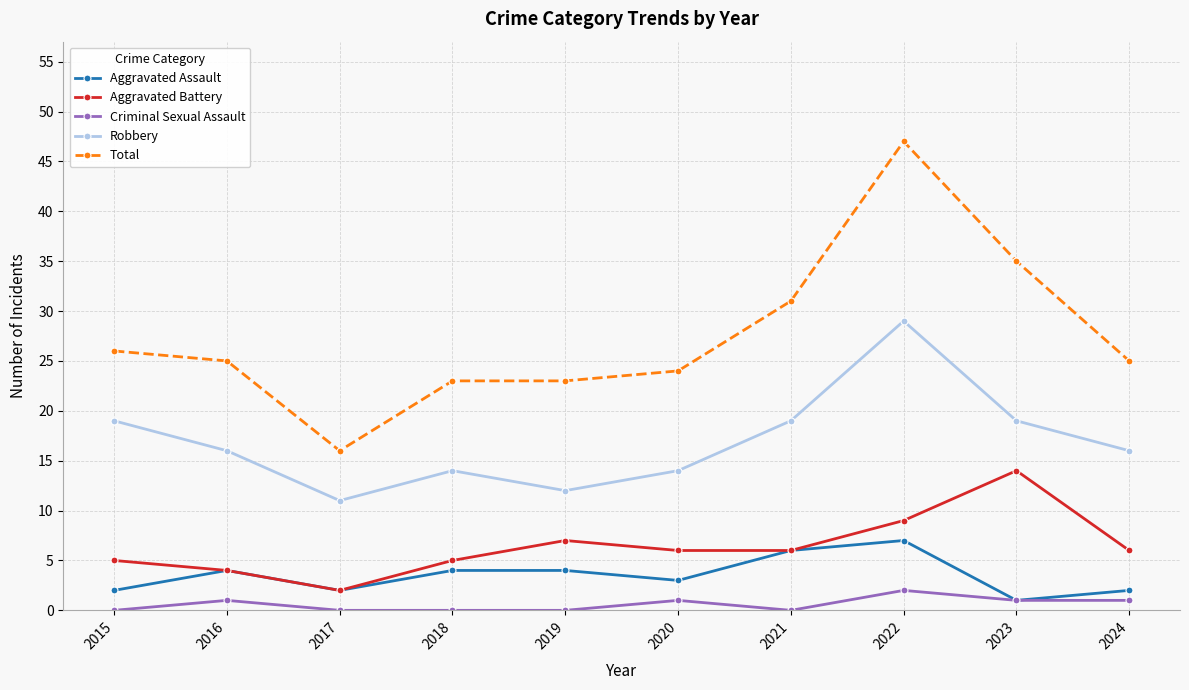

At which category does Aggravated Assault reach its first local peak?

2016